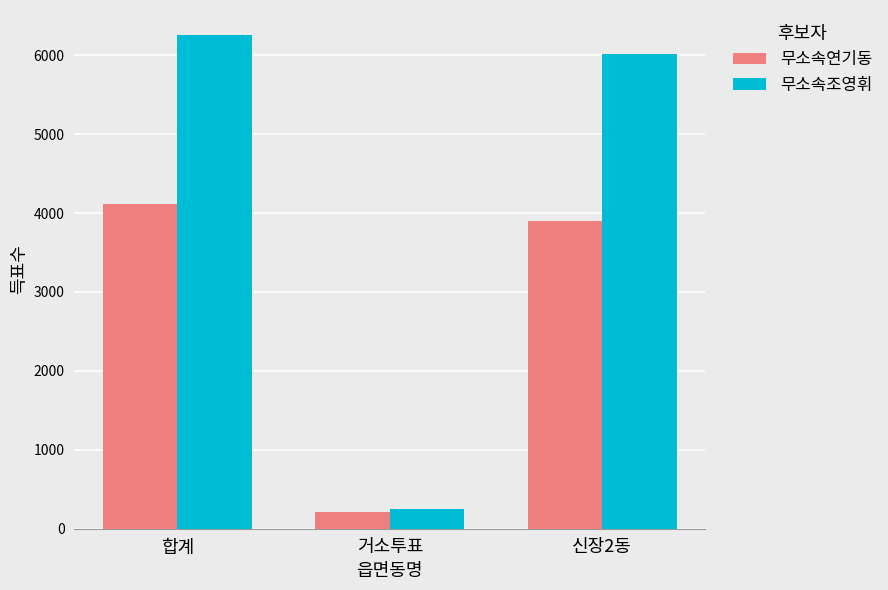

Count the number of data series in this chart.

2